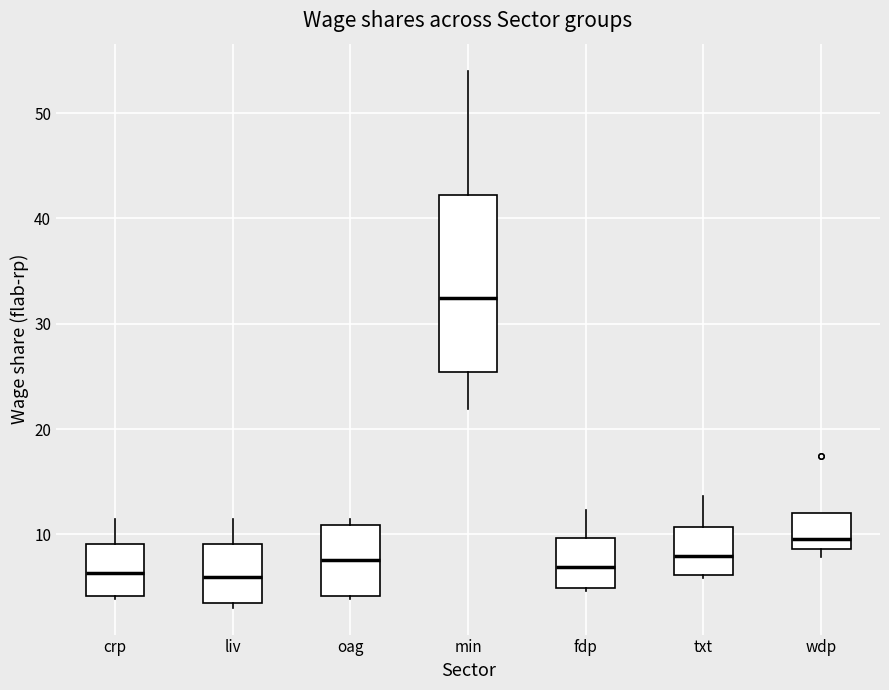

Which box is the tallest, from its lower edge to its upper edge?

min